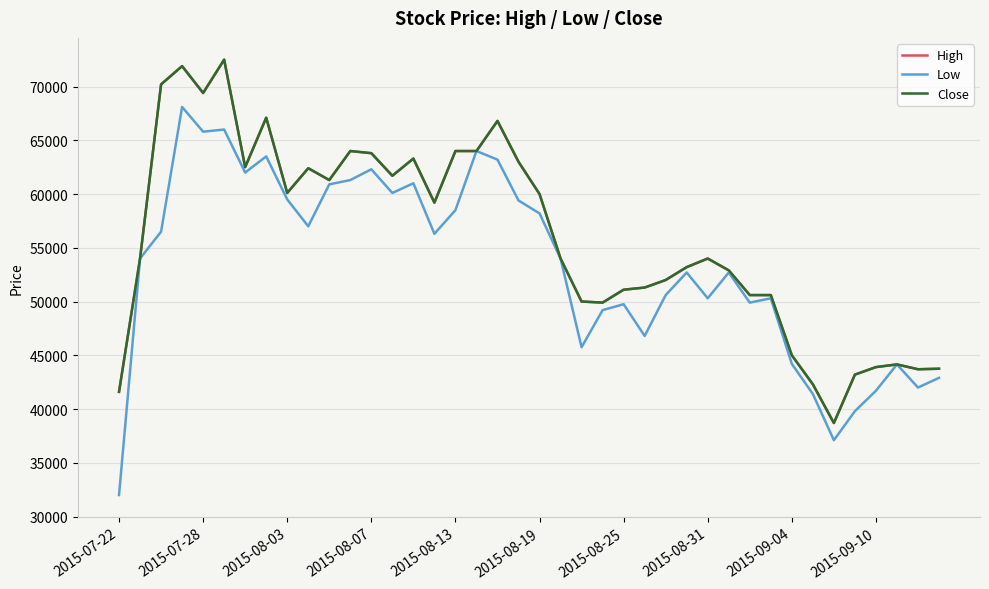

Reading left to right, what are all the values shown in this chart?

High: 41600	54000	70200	71900	69400	72500	62500	67100	60100	62400	61300	64000	63800	61700	63300	59200	64000	64000	66800	63000	60000	54000	50000	49900	51100	51300	52000	53200	54000	52900	50600	50600	45000	42300	38700	43200	43900	44150	43700	43750
Low: 32000	54000	56500	68100	65800	66000	62000	63500	59500	57000	60900	61300	62300	60100	61000	56300	58500	64000	63200	59400	58200	54000	45750	49200	49750	46800	50600	52700	50300	52700	49900	50300	44200	41400	37100	39800	41700	44150	42000	42900
Close: 41600	54000	70200	71900	69400	72500	62500	67100	60100	62400	61300	64000	63800	61700	63300	59200	64000	64000	66800	63000	60000	54000	50000	49900	51100	51300	52000	53200	54000	52900	50600	50600	45000	42300	38700	43200	43900	44150	43700	43750